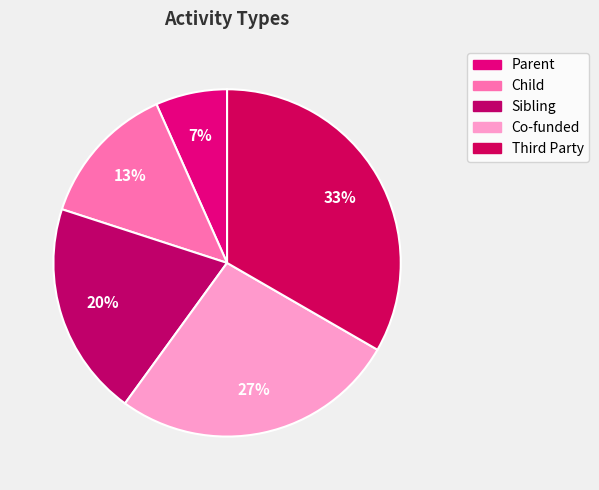

To the nearest percent, what percentage of the pie is Sibling?

20%